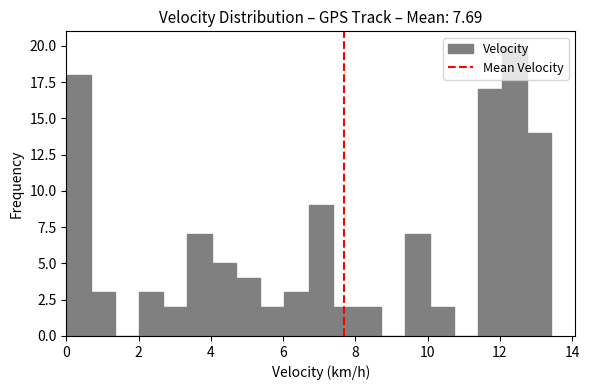

Around what value on the x-axis is the tallest bar? Give the approximate position of its centre, as read against the axis.

12.4